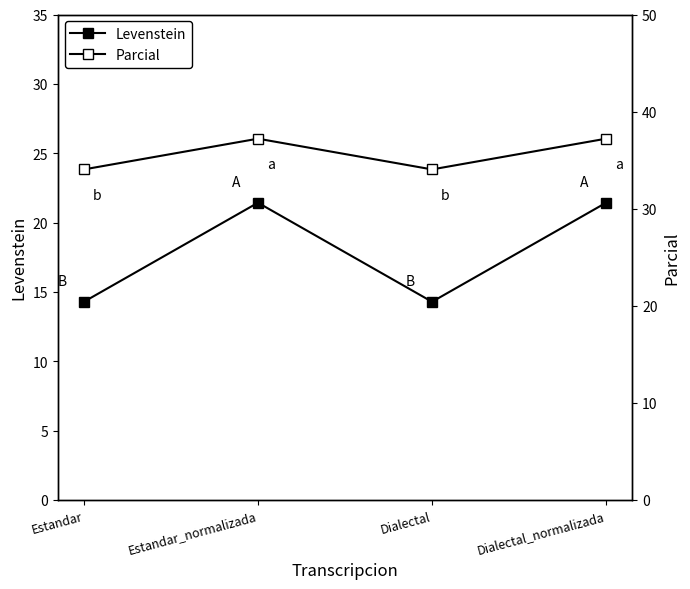

What is the approximate value of Levenstein at Estandar?

14.3